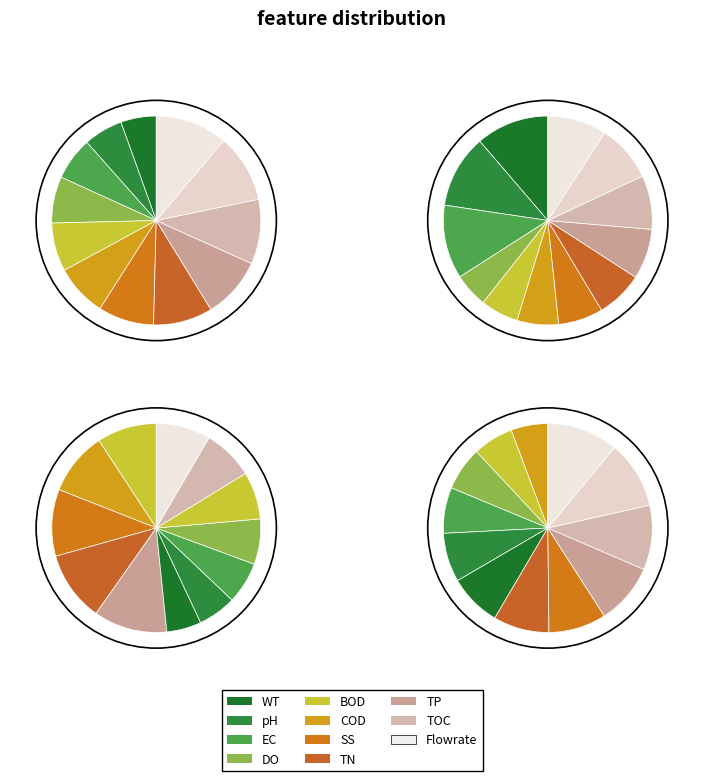

Is 15.015867 the majority of the pie?

No